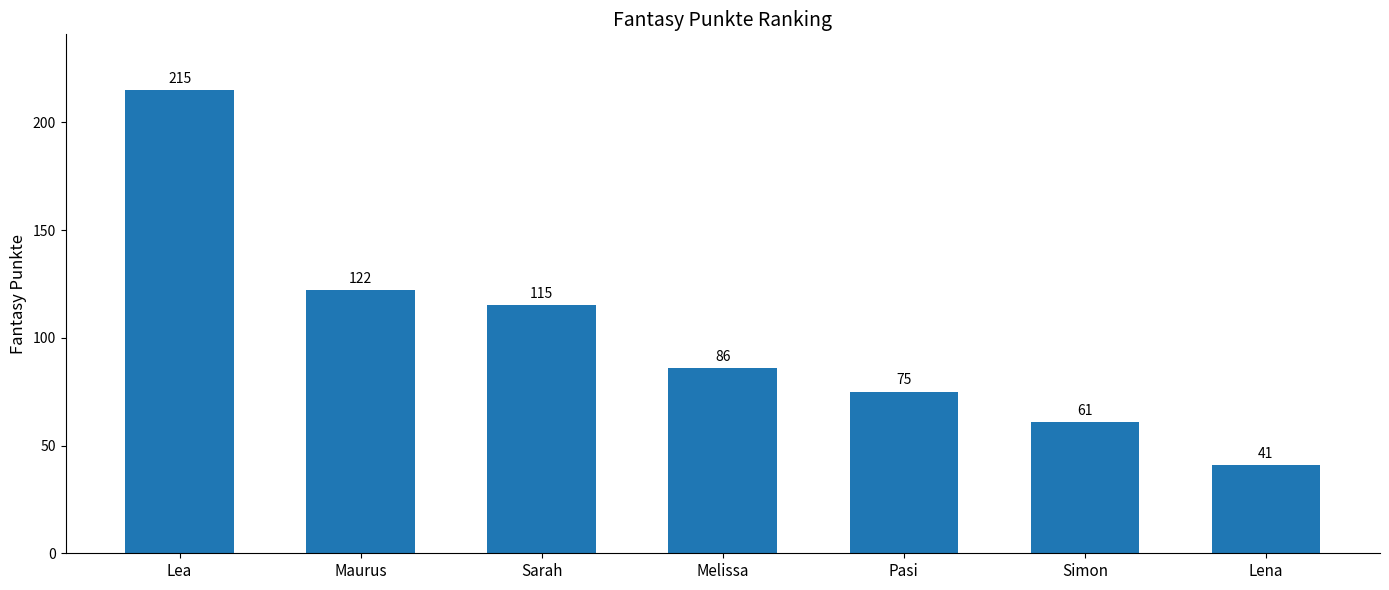

How many values are below 86?

3